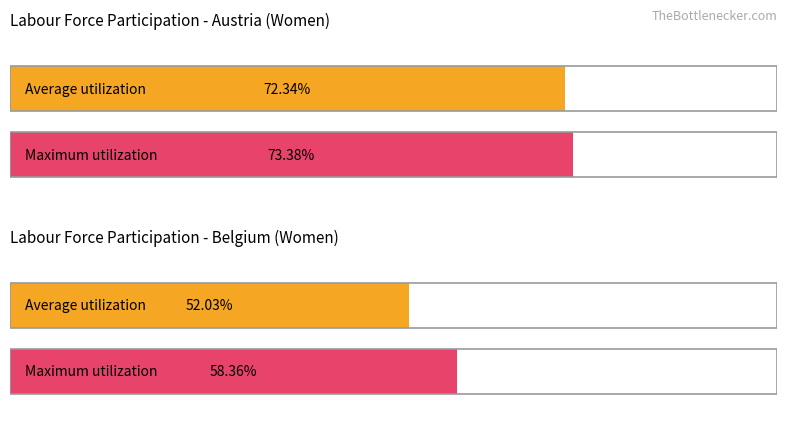

Rank the series by their average value, from highest to lowest.

Maximum utilization, Average utilization